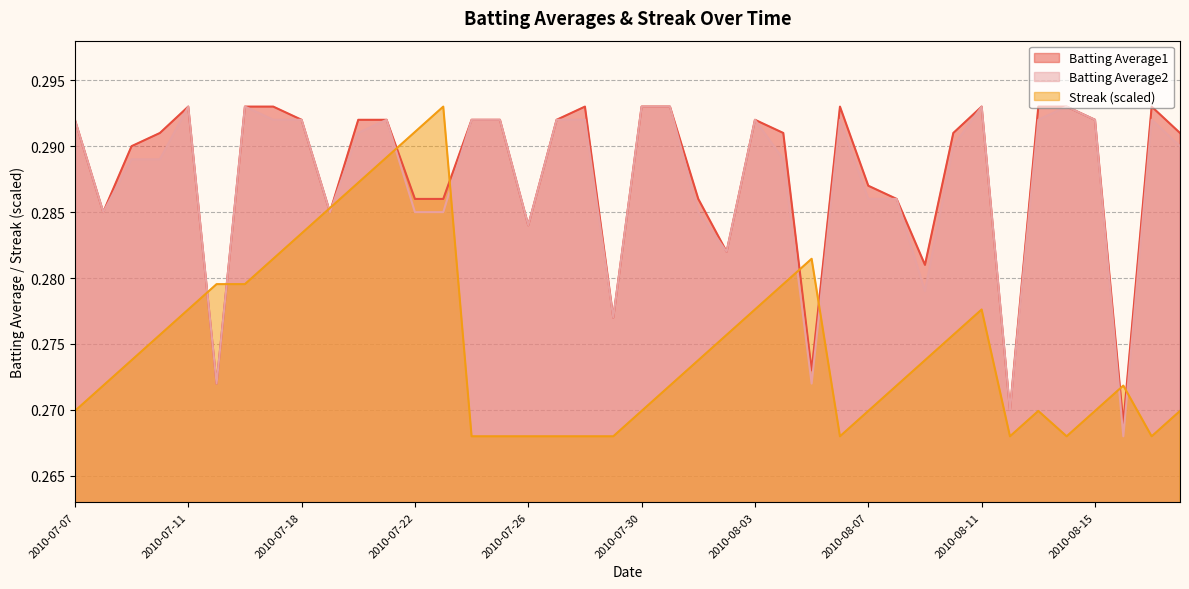

At which label does Batting Average1 reach its minimum?

2010-08-16